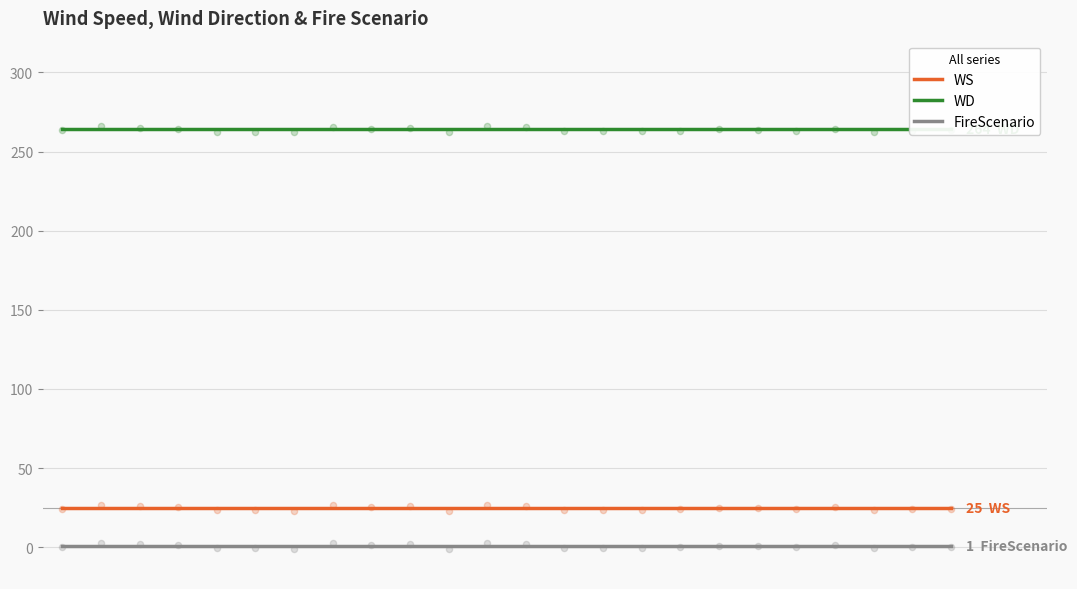

Which series reaches the minimum Y coordinate?

FireScenario